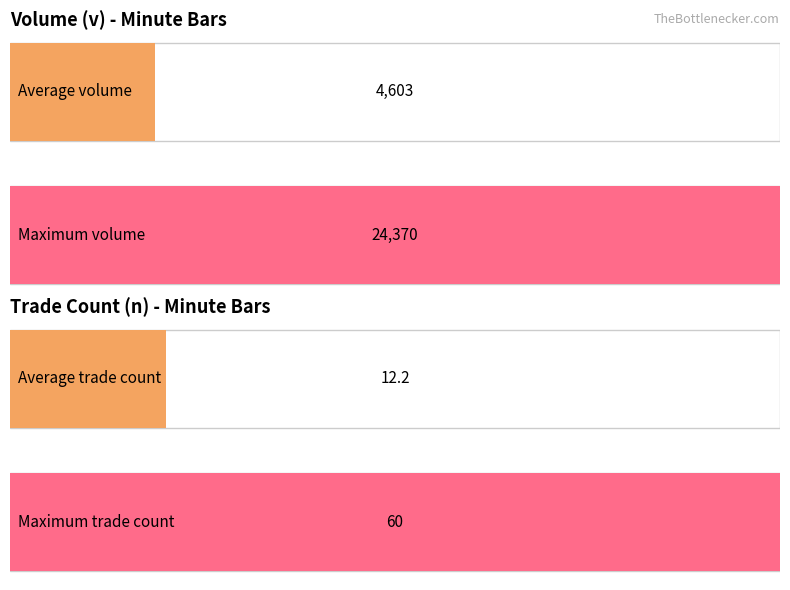

Does the chart contain any negative values?

No